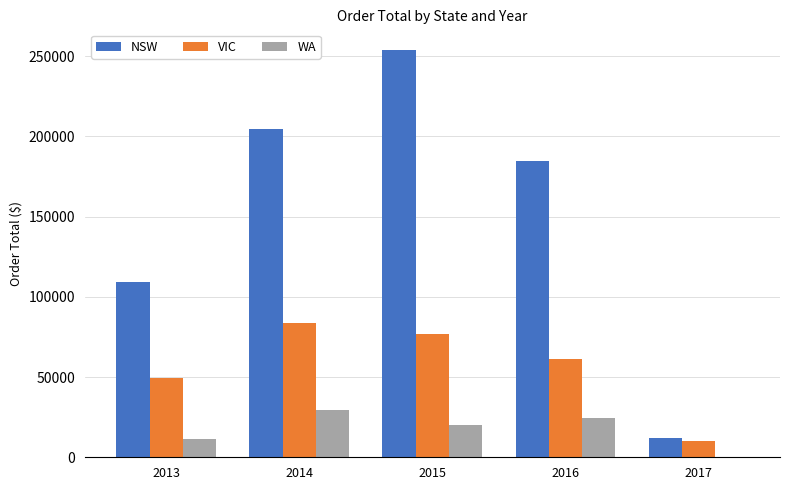

Reading left to right, list all the values displayed in this chart.

NSW: 2013=109384.4	2014=204444.5	2015=254078.5	2016=184891.6	2017=11787.4
VIC: 2013=49480.0	2014=83726.9	2015=76869.5	2016=61493.4	2017=10413.6
WA: 2013=11674.2	2014=29466.9	2015=20015.4	2016=24326.1	2017=438.0